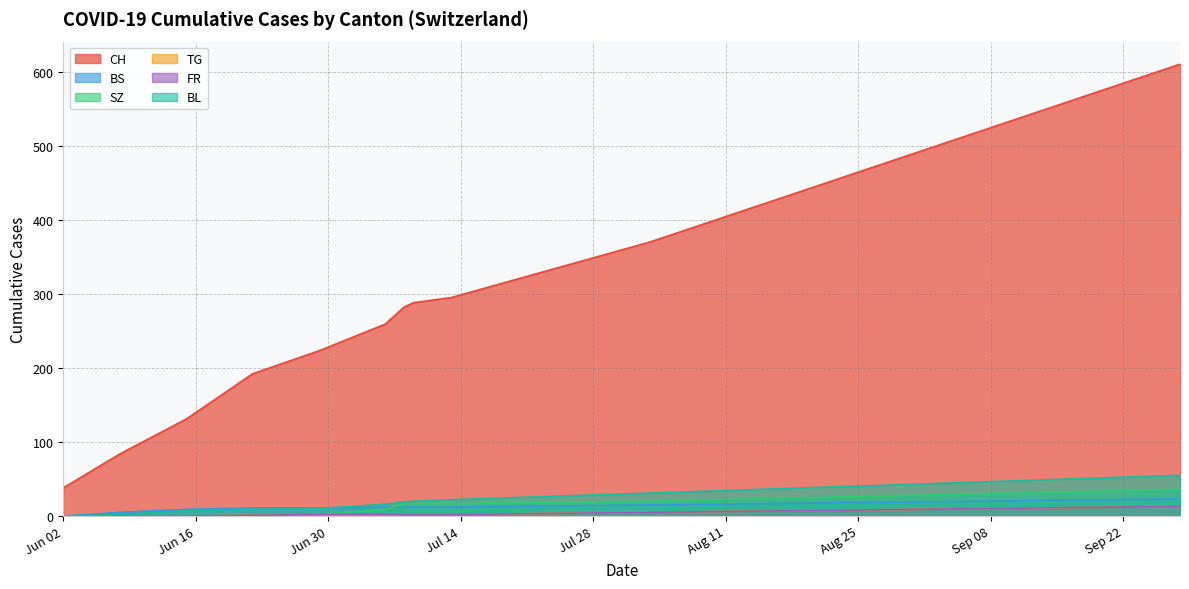

What is the value of the CH point at the 8th from the left?

288